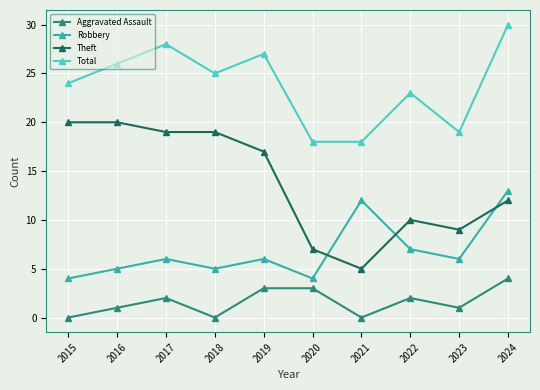

True or false: Aggravated Assault and Total cross at least once.

False